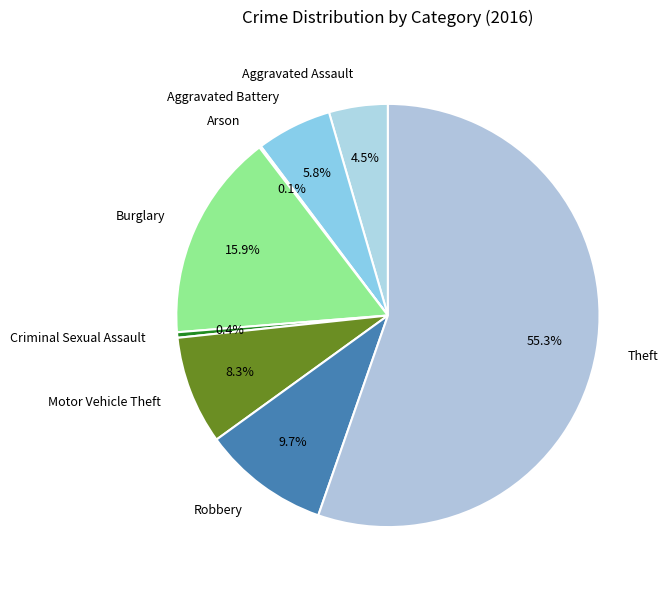

What is the majority slice?

Theft